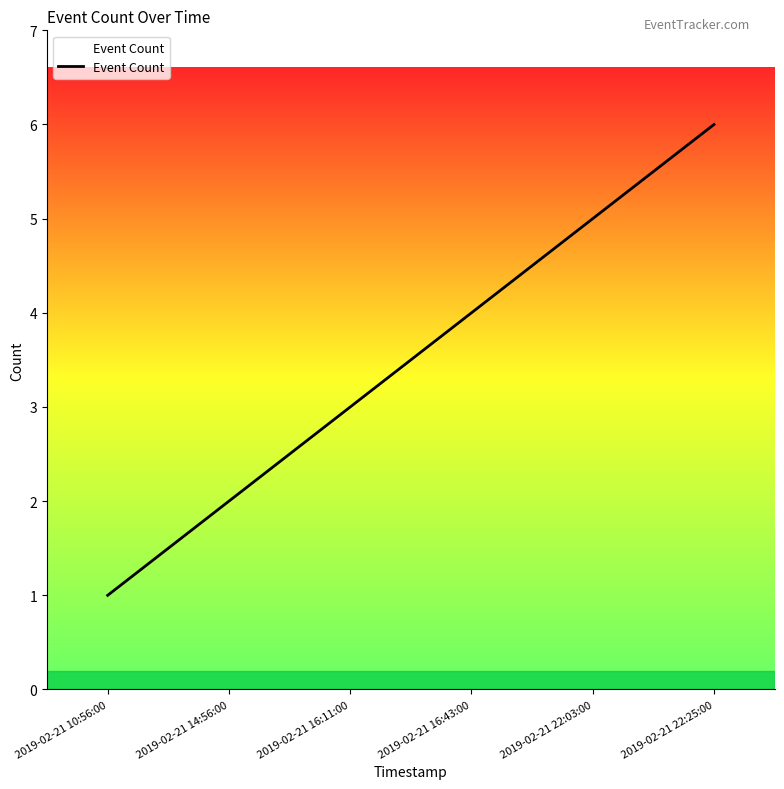

What is the average value?

4